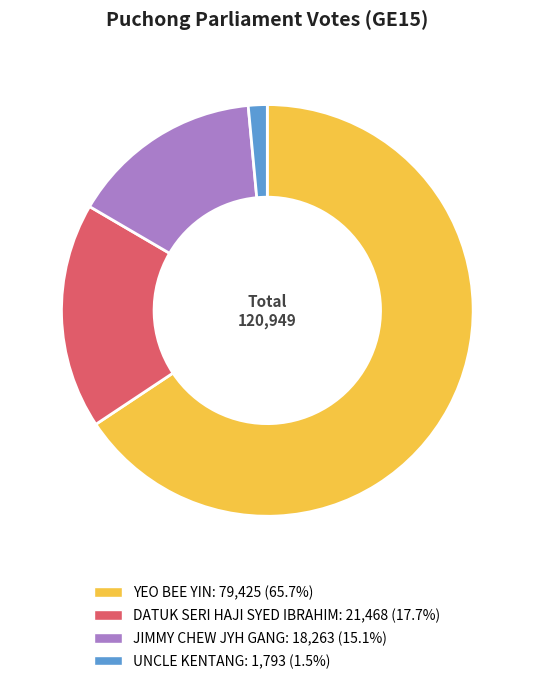

How many slices are in this pie chart?

4